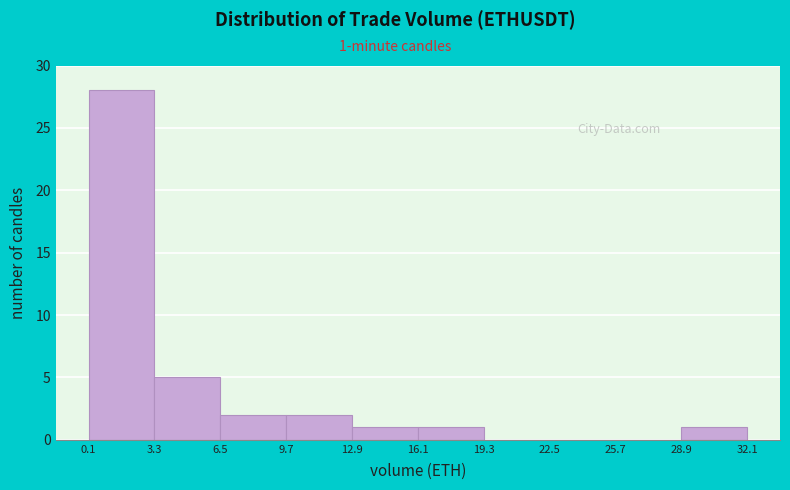

Over which range of the x-axis is the bar tallest?

0.1 to 3.3